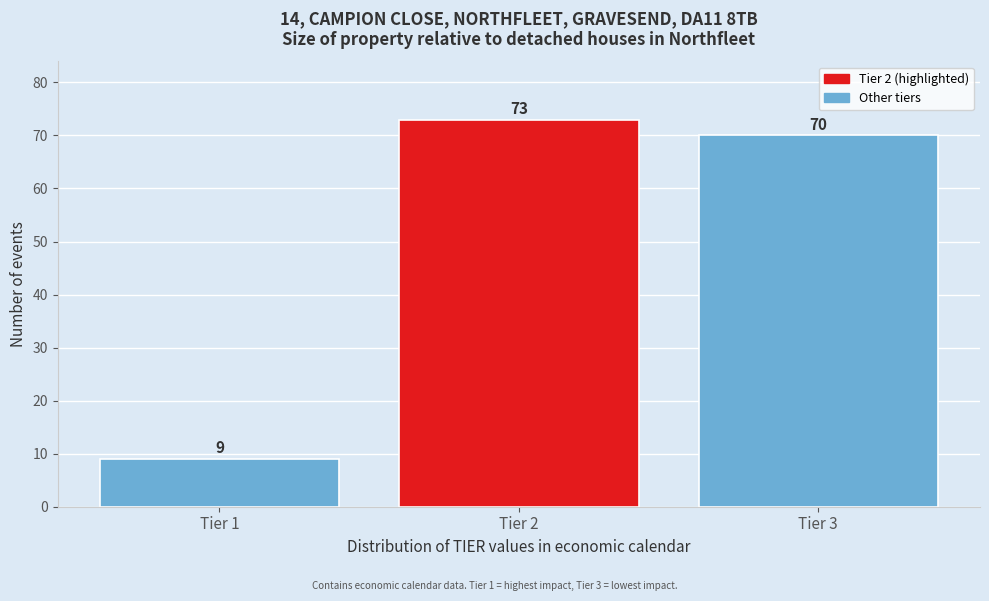

Reading right to left, transcribe all the data shown in this chart.

70	73	9